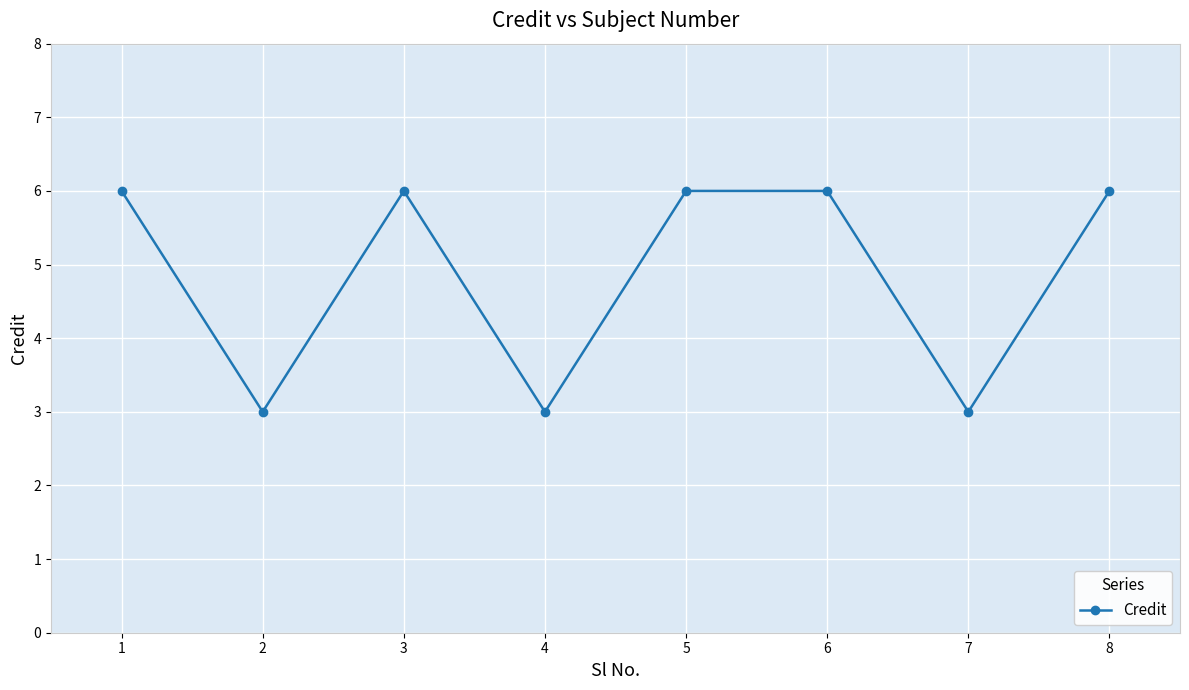

Reading left to right, list all the values displayed in this chart.

1=6	2=3	3=6	4=3	5=6	6=6	7=3	8=6